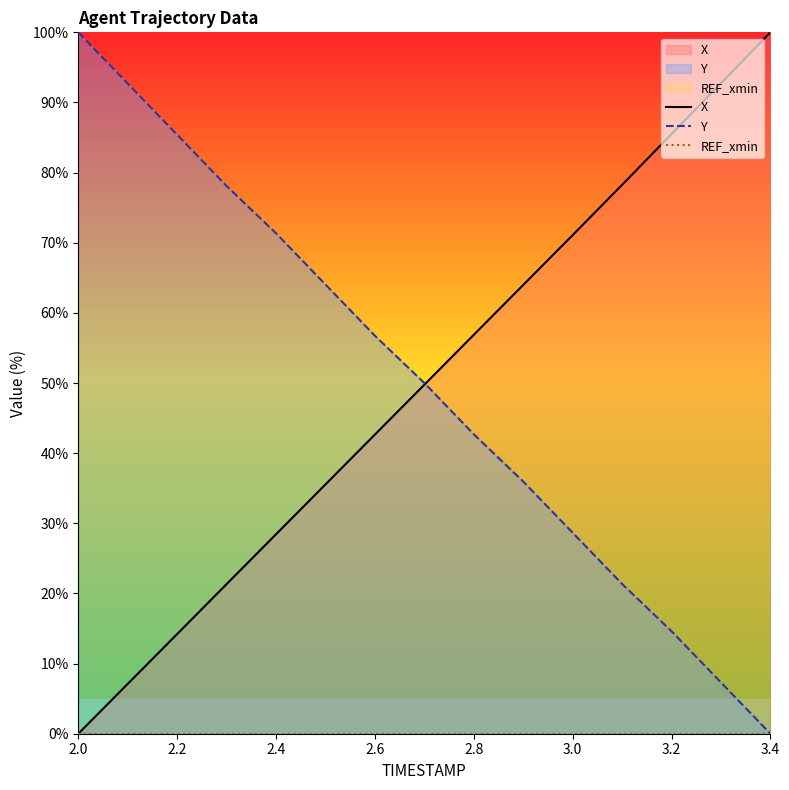

True or false: REF_xmin and X intersect in this chart.

False